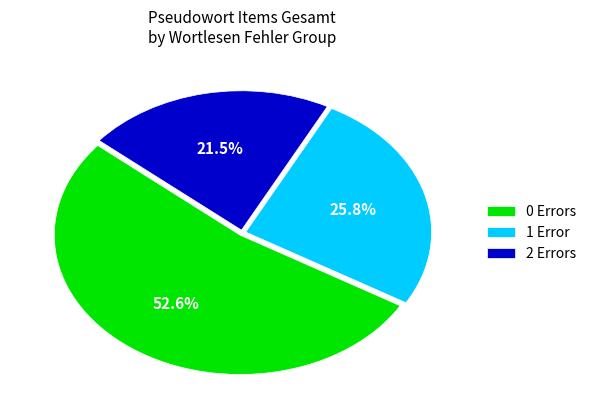

How many slices are in this pie chart?

3